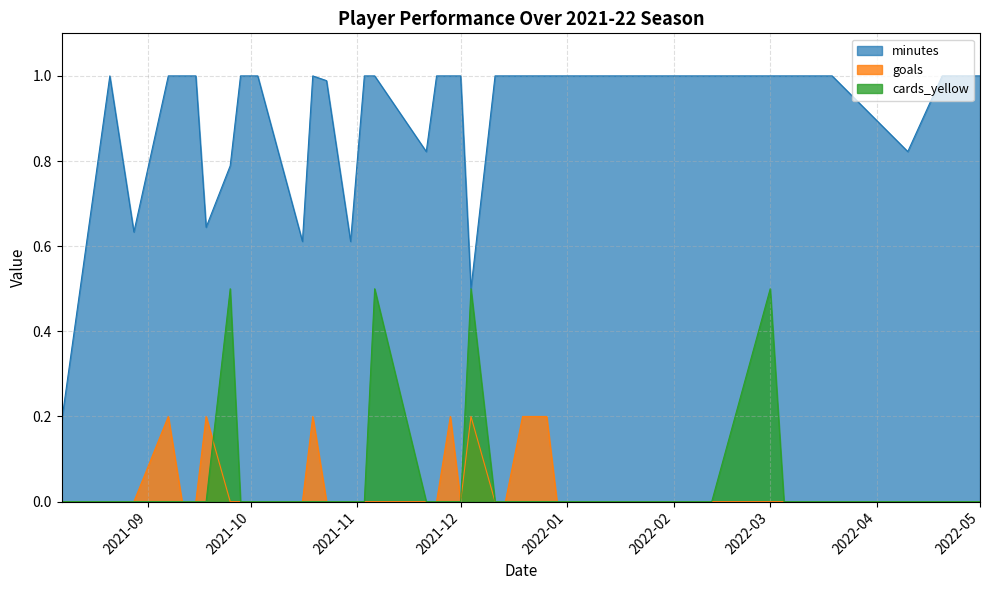

List the series in order of their peak value, highest first.

minutes, cards_yellow, goals